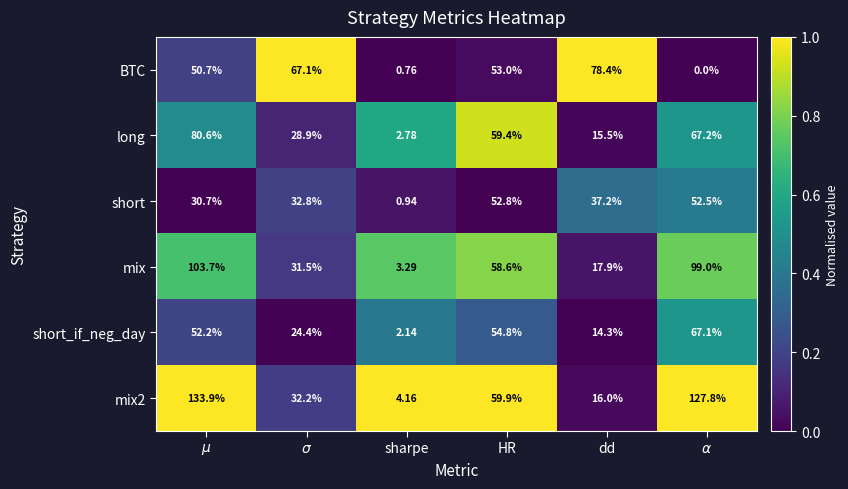

Where is mix nearest to the value 53?

HR